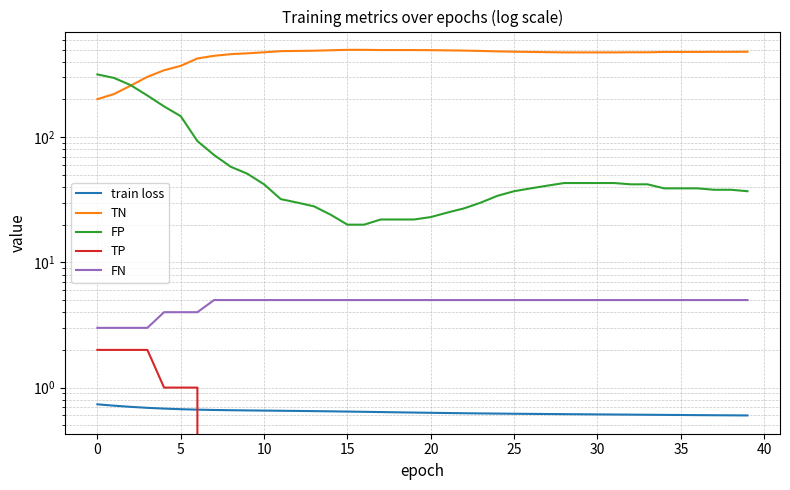

What is the minimum value for FN?

3.0